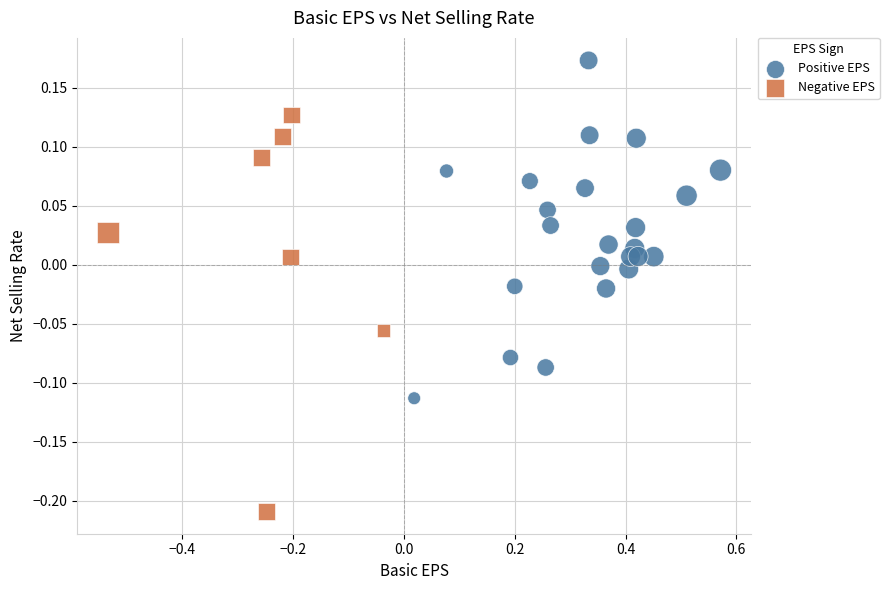

Which series contains the highest Y value?

Positive EPS